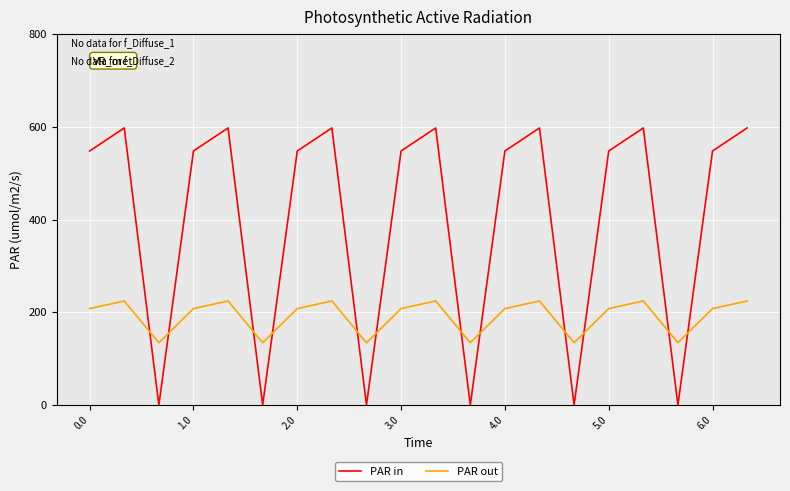

List the series in order of their peak value, highest first.

PAR in, PAR out